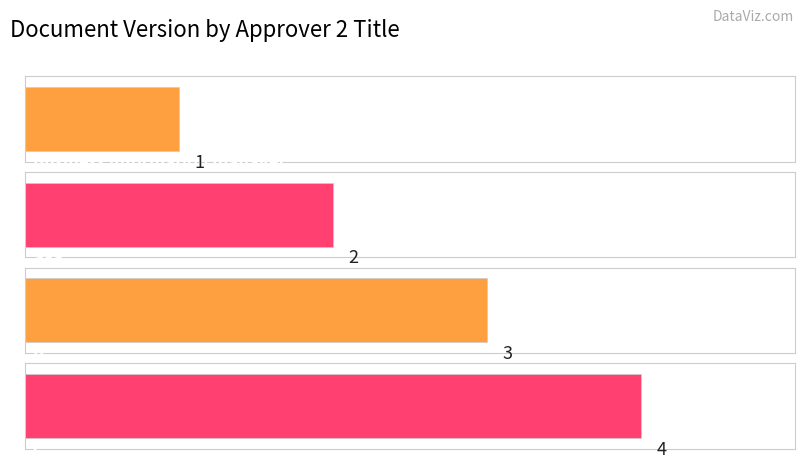

Reading left to right, extract all data points from this chart.

Business information manager=1	aaa=2	b=3	c=4